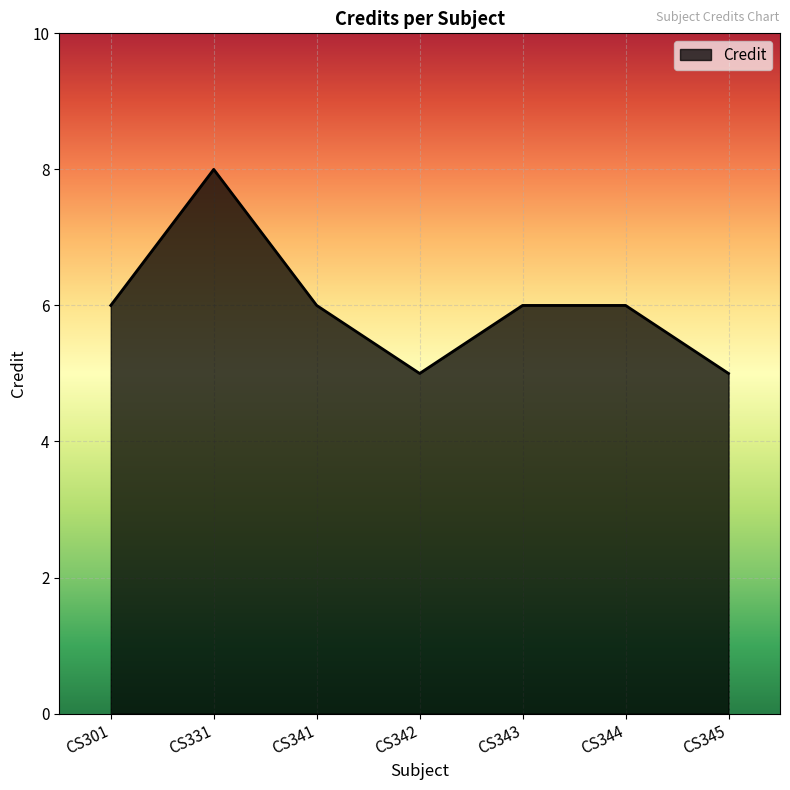

How many series are shown in this chart?

1